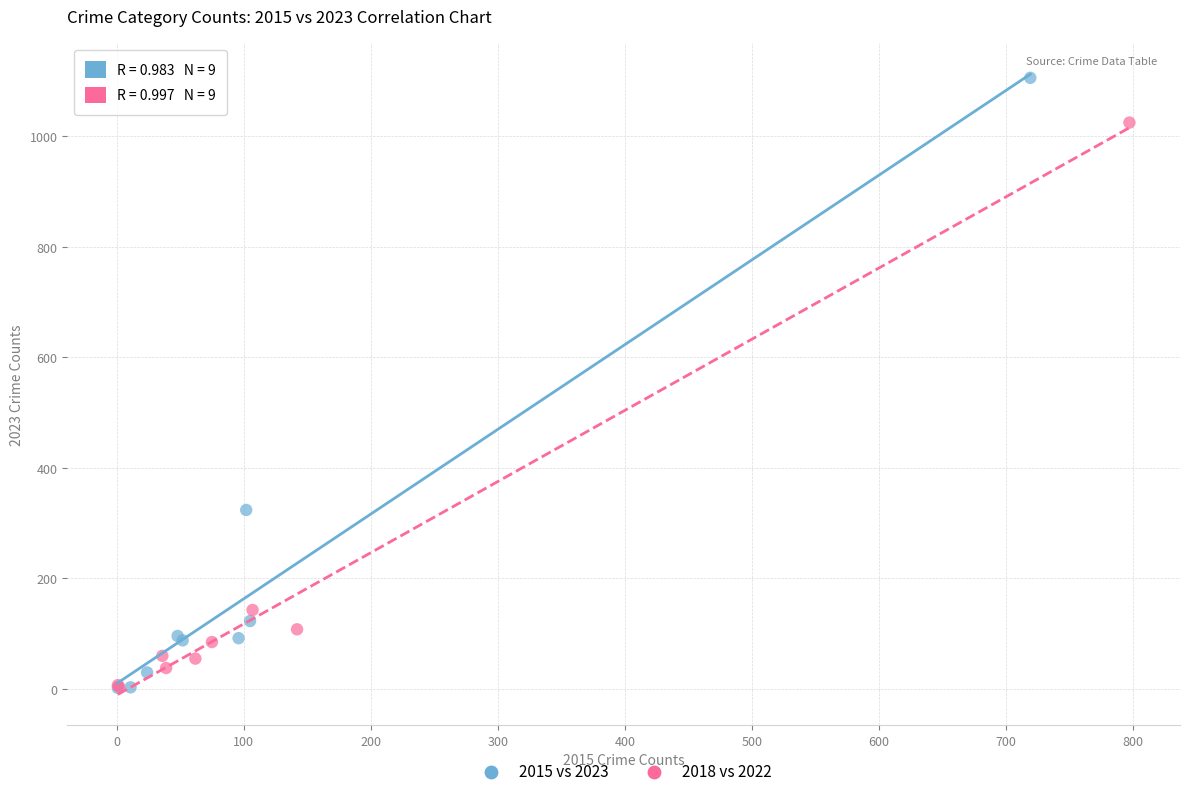

Which series has the widest spread of Y values?

2015 vs 2023